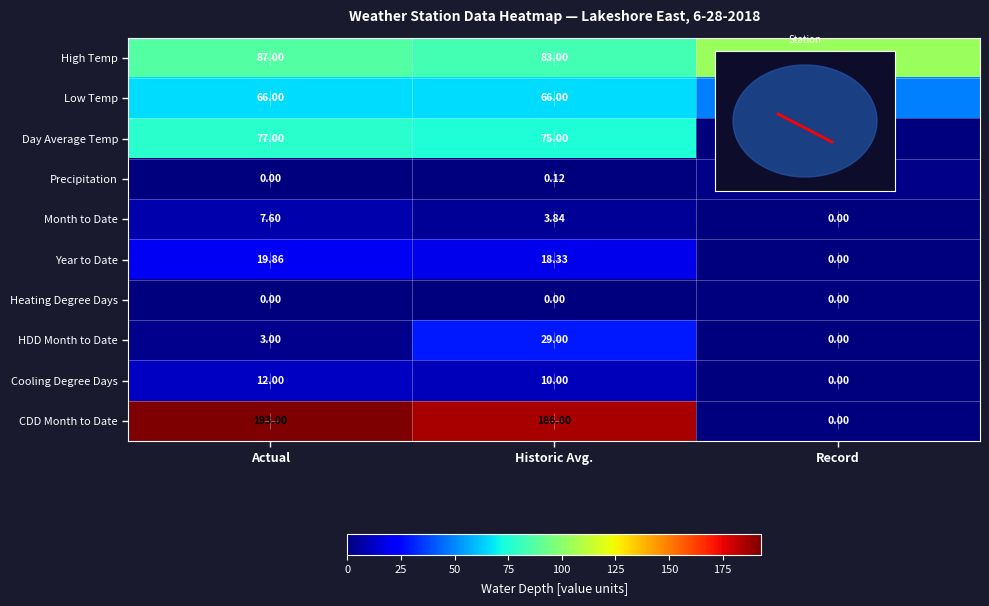

Which label corresponds to the largest value in the chart?

Actual